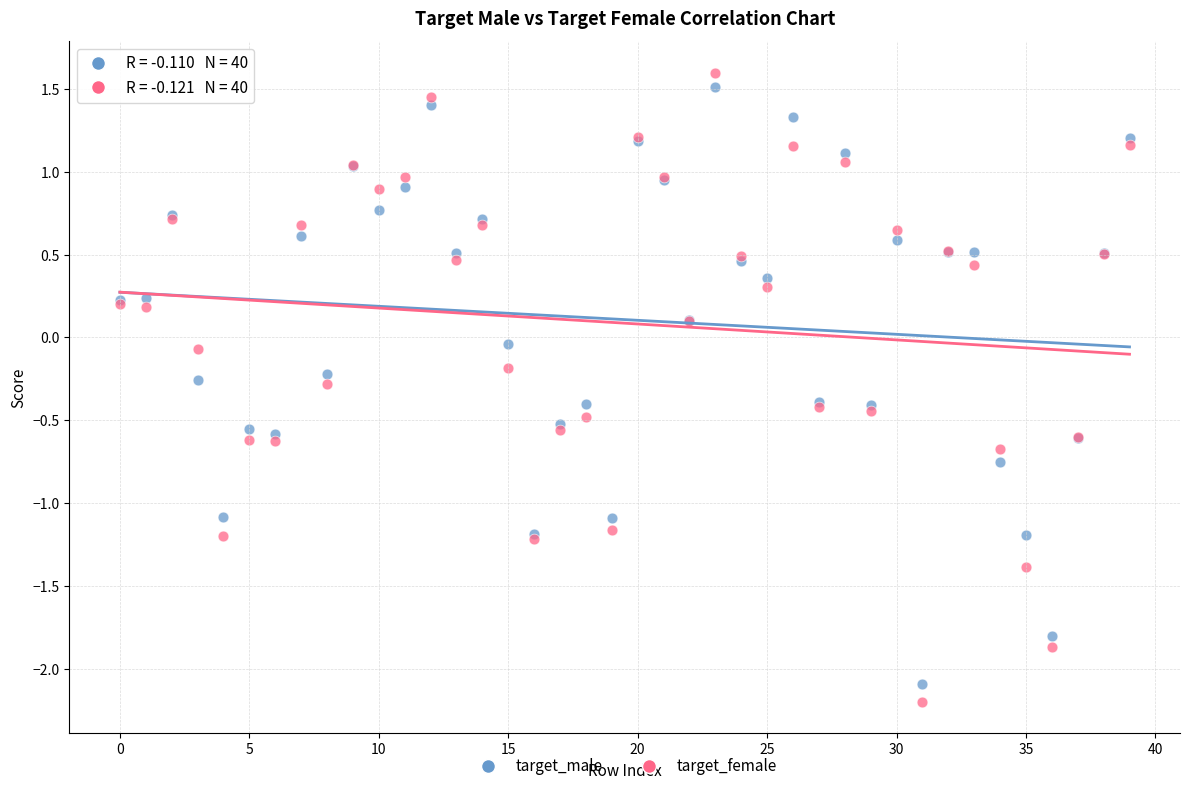

Which series reaches the minimum Y coordinate?

target_female